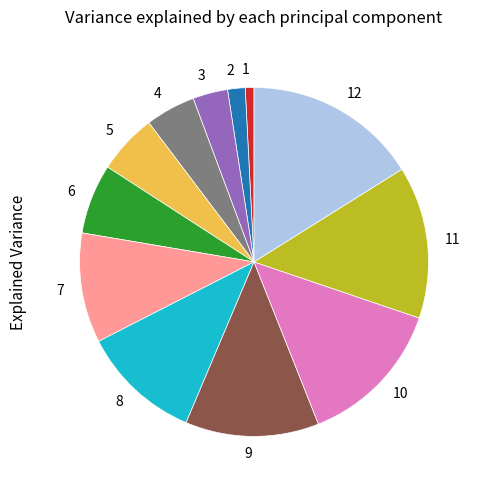

What is the largest slice in the pie chart?

12